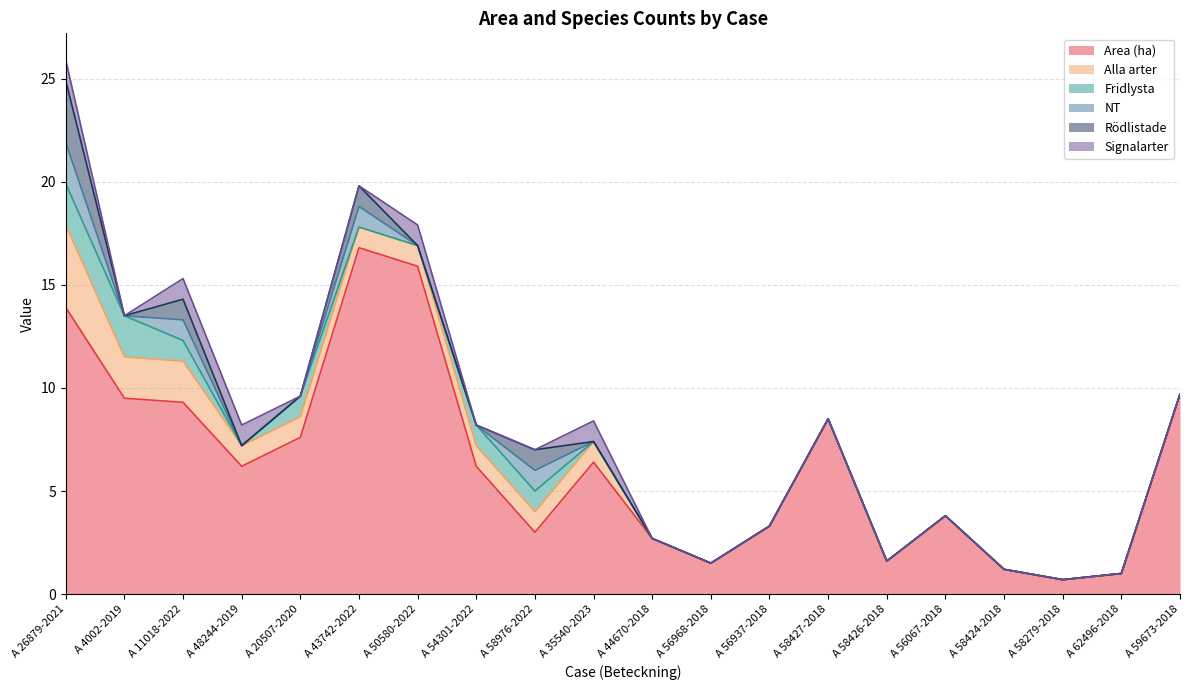

What is the maximum value for Fridlysta?

2.0